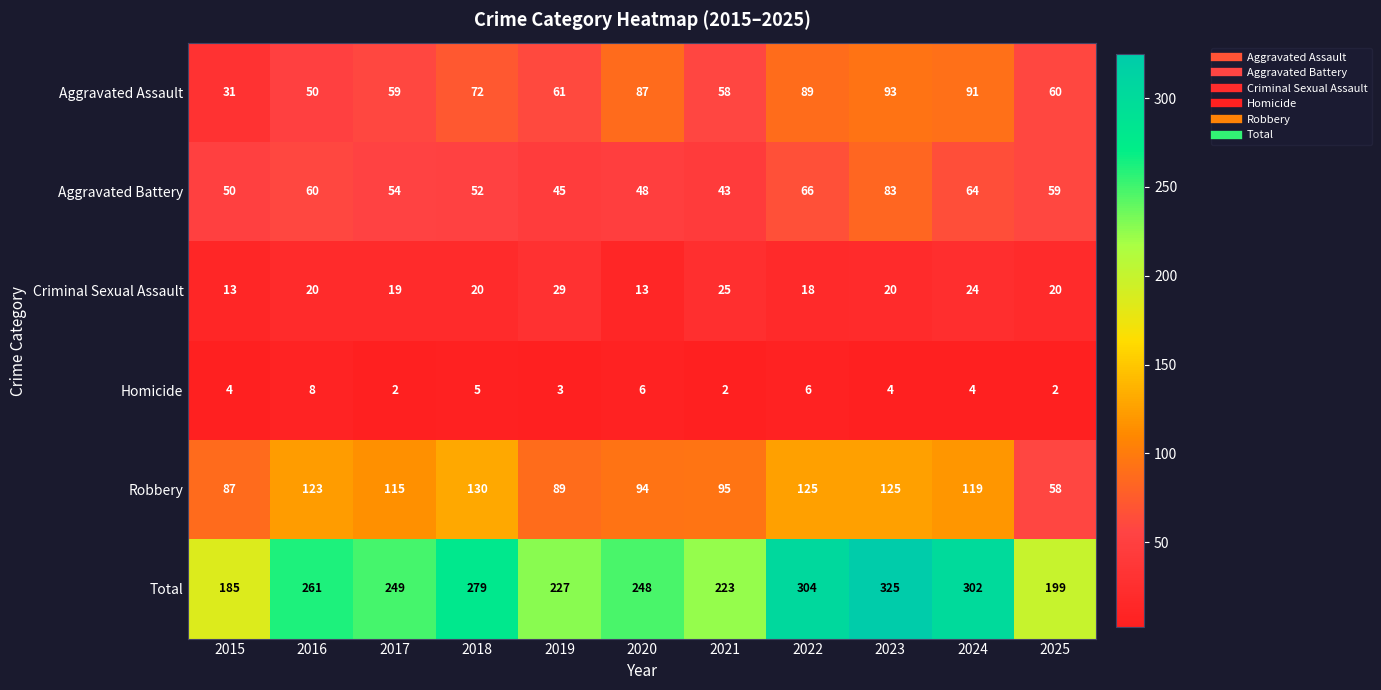

Where is Robbery nearest to the value 94?

2020